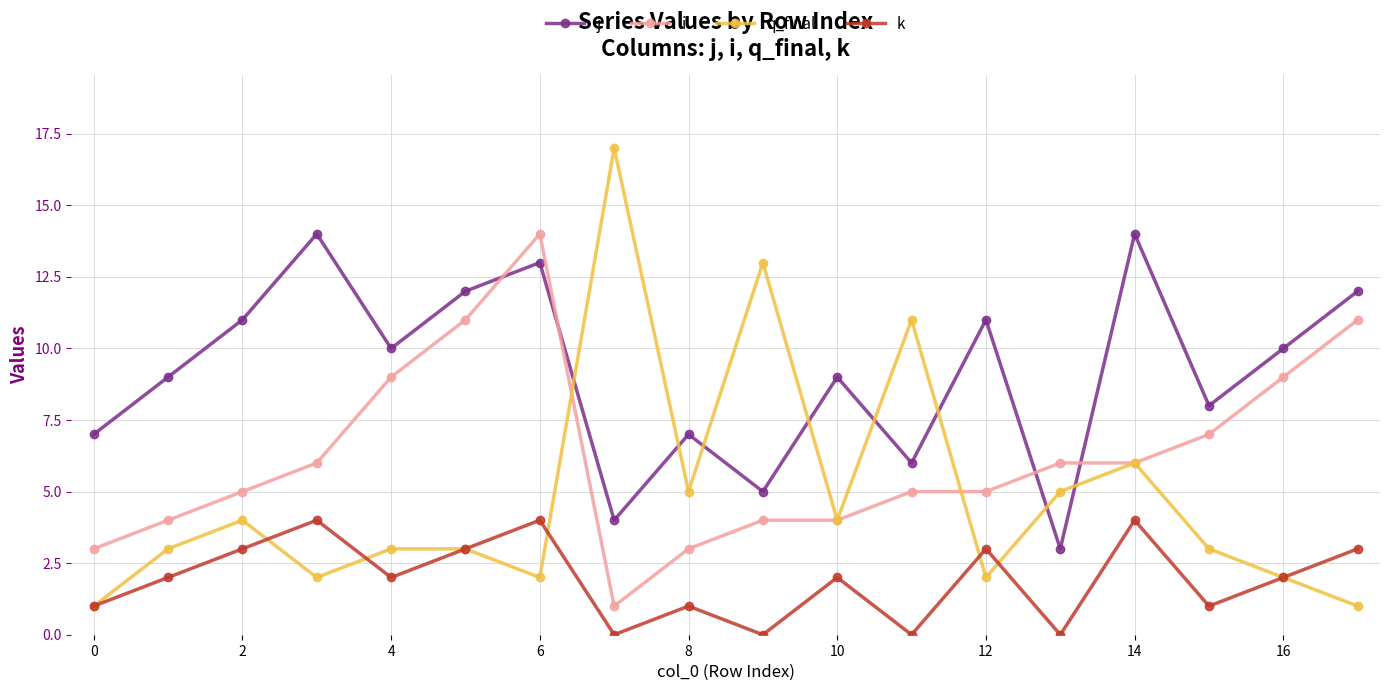

What is the maximum value shown in the chart?

17